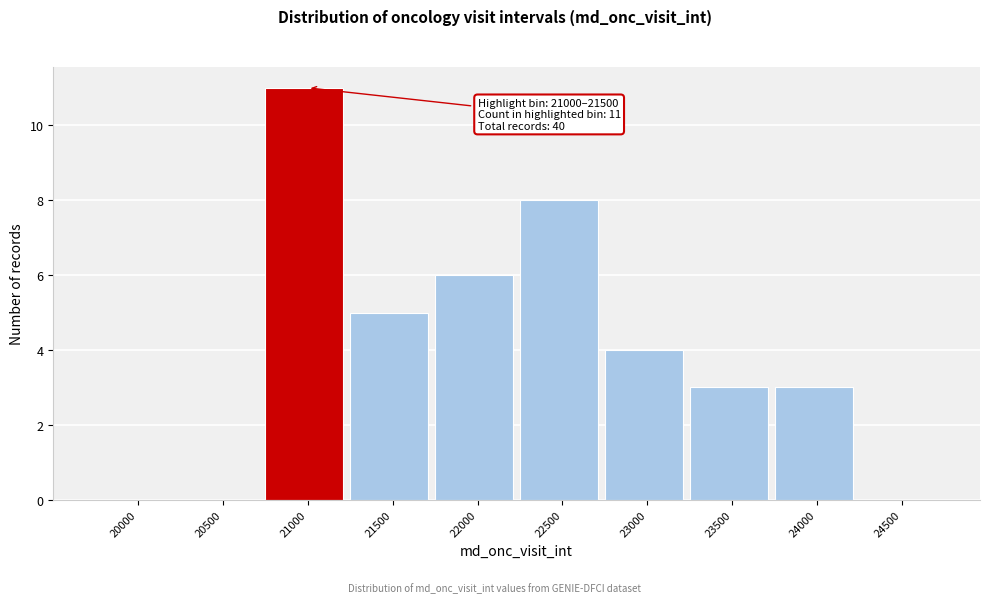

Reading right to left, extract all data points from this chart.

24500=0	24000=3	23500=3	23000=4	22500=8	22000=6	21500=5	21000=11	20500=0	20000=0